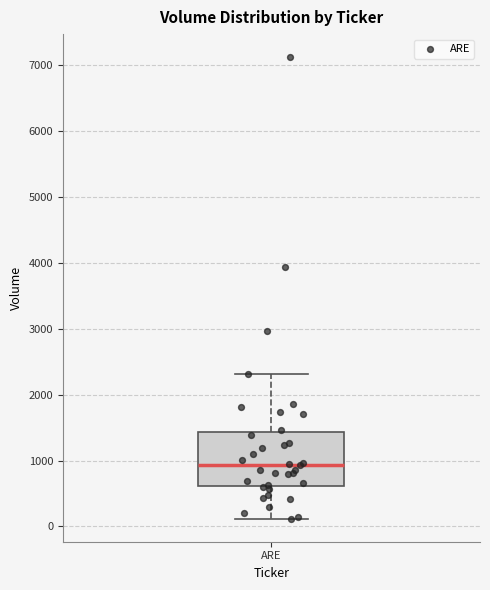

Read this box plot against the y-axis: the position of the median line, the range covered by the box, and the ends of both whiskers. The values are not printed on the chart, so give them approximately, as read against the axis.

median 900, box 600 to 1400, whiskers 100 to 2300